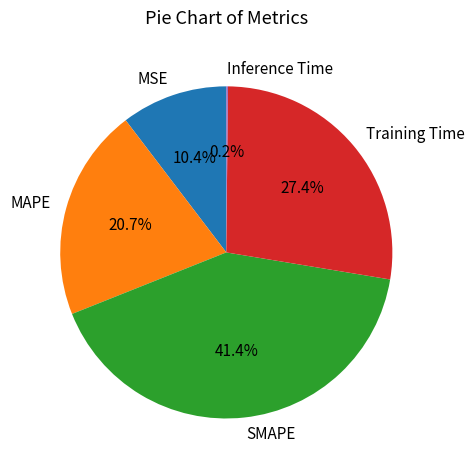

Which has a higher value, SMAPE or MAPE?

SMAPE